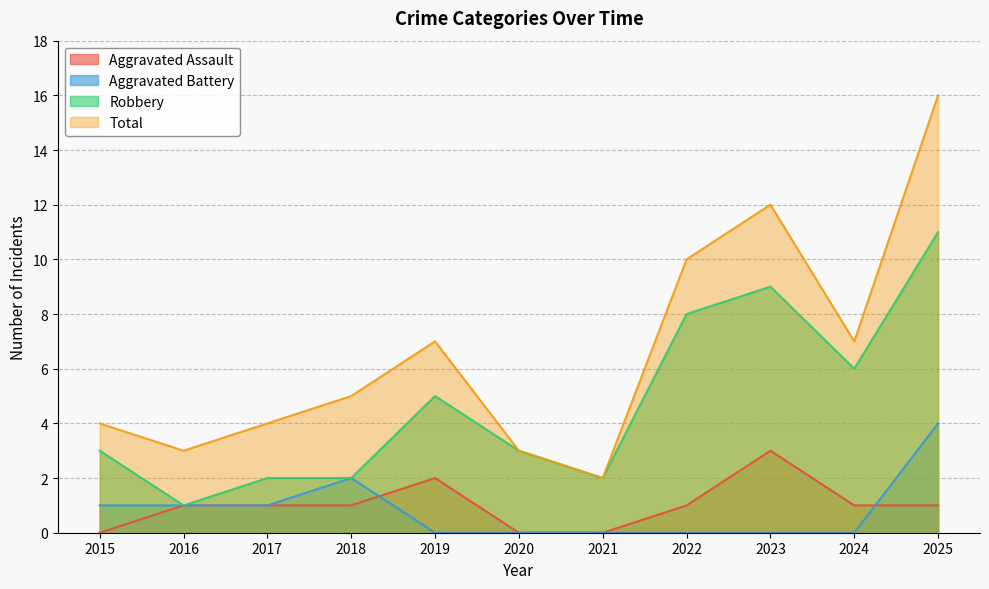

True or false: Robbery has more than 1 points higher than both neighbors.

True